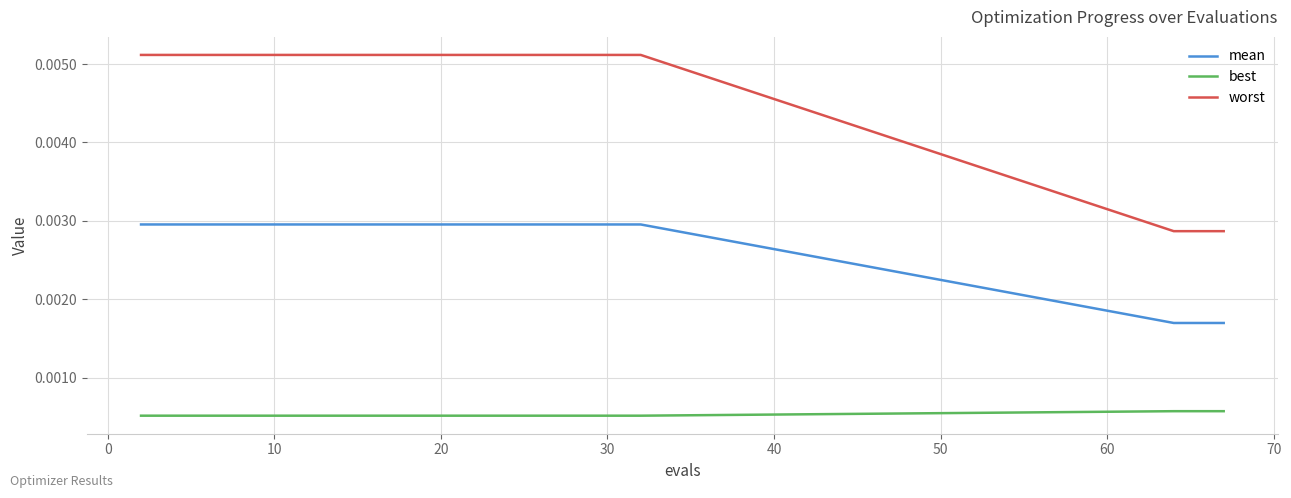

Which series has the largest total across all categories?

worst